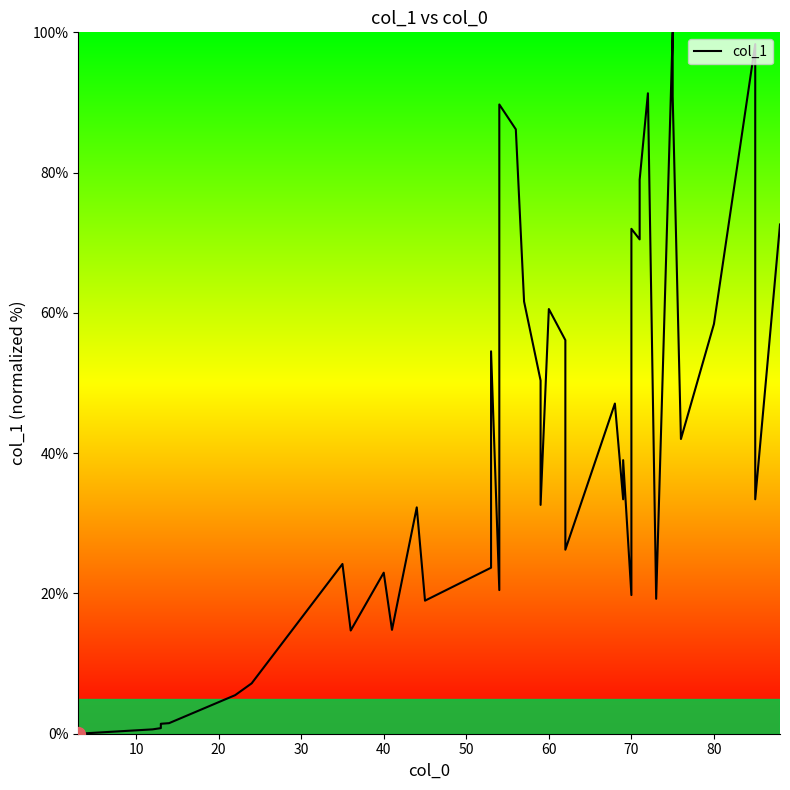

Does the chart have visible grid lines?

No